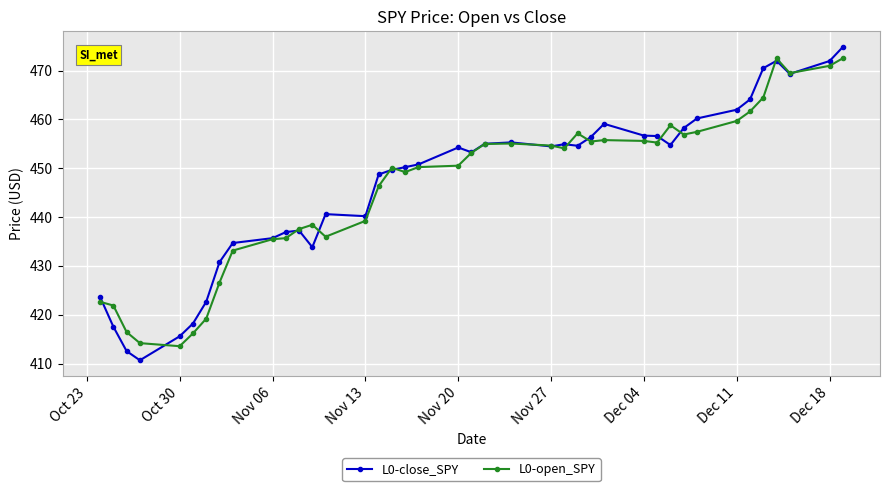

What is the value of the L0-open_SPY point at the 27th from the left?

455.5